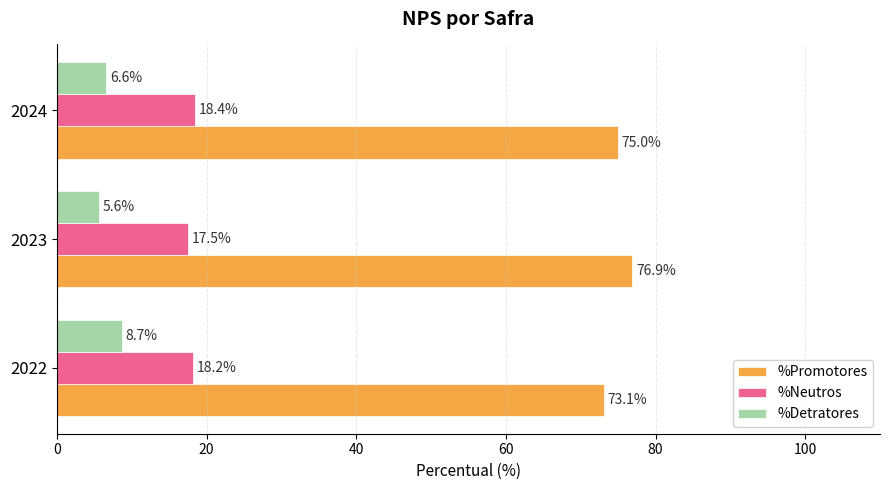

What is the maximum value shown in the chart?

76.9